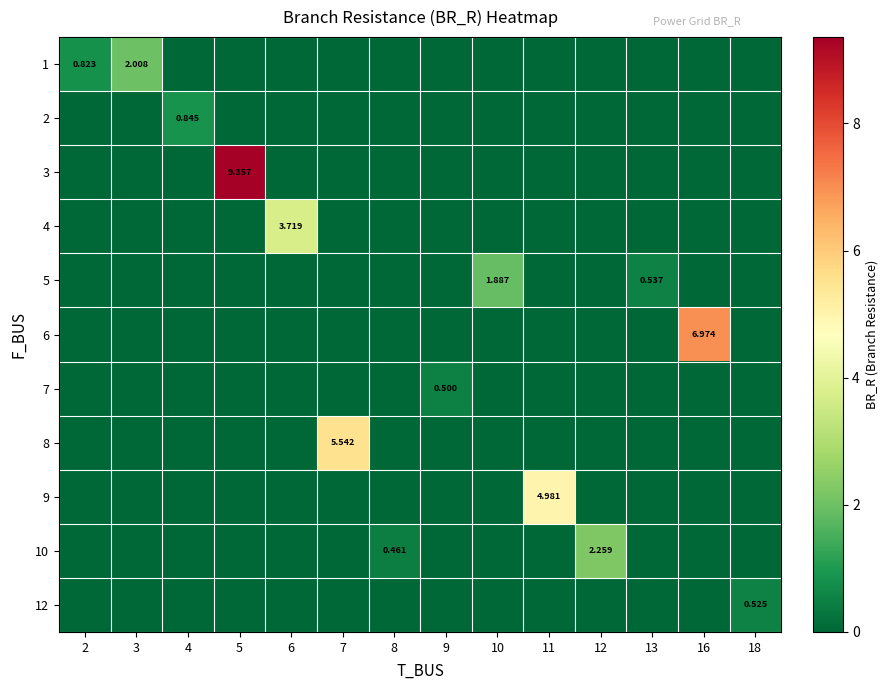

At how many categories does at least one series exceed 7?

1